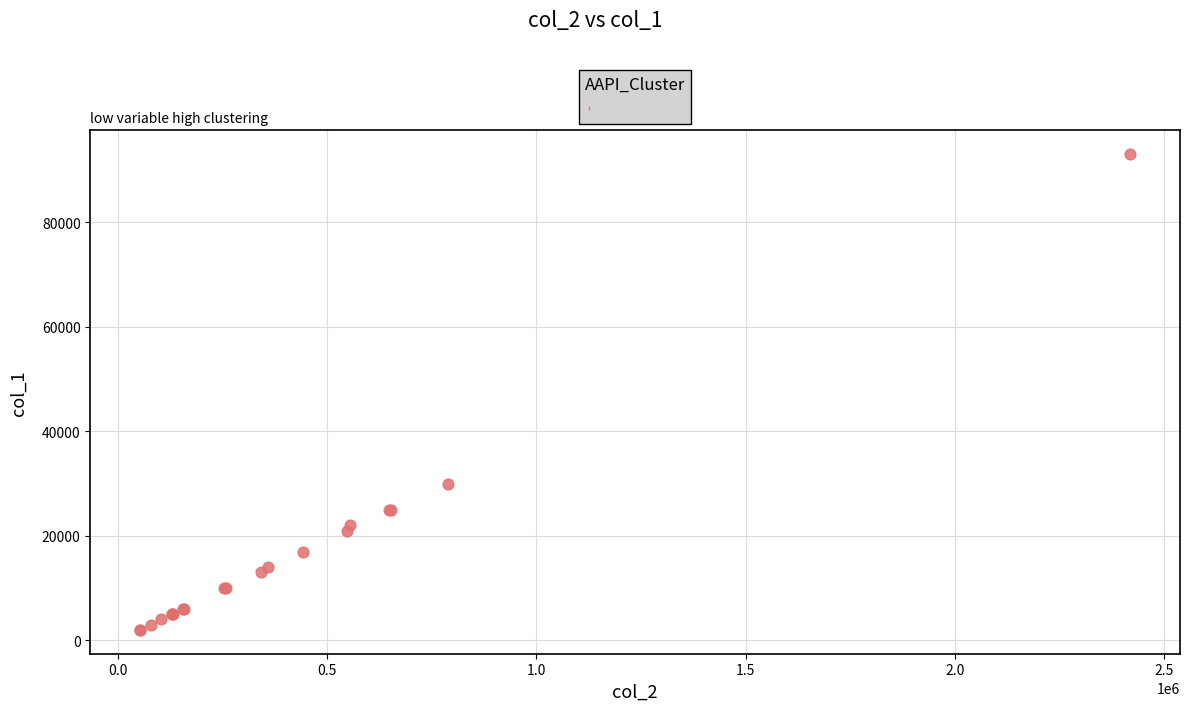

What Y value in the scatter plot is closest to 47500?

30000